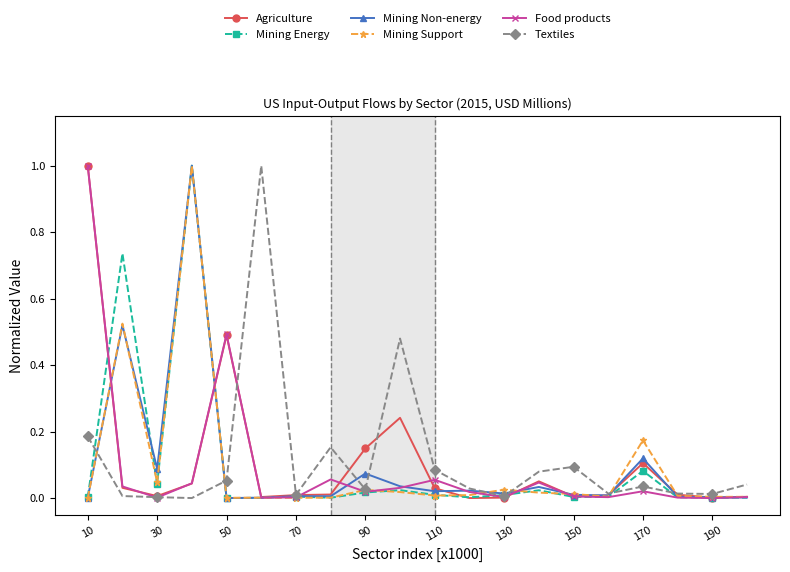

True or false: Textiles has more than 2 interior local peaks.

True